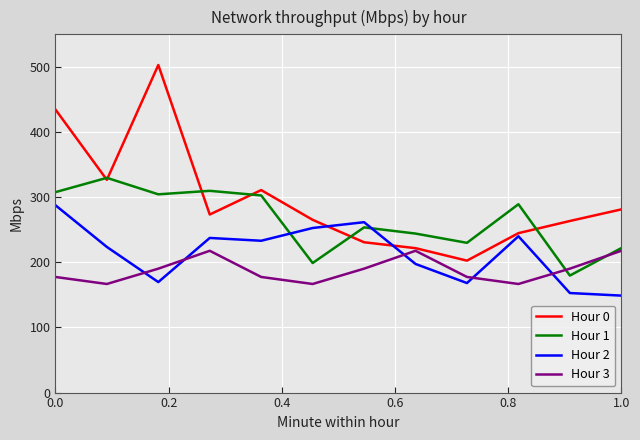

After their last crossing, which series has the higher values: Hour 1 or Hour 2?

Hour 1